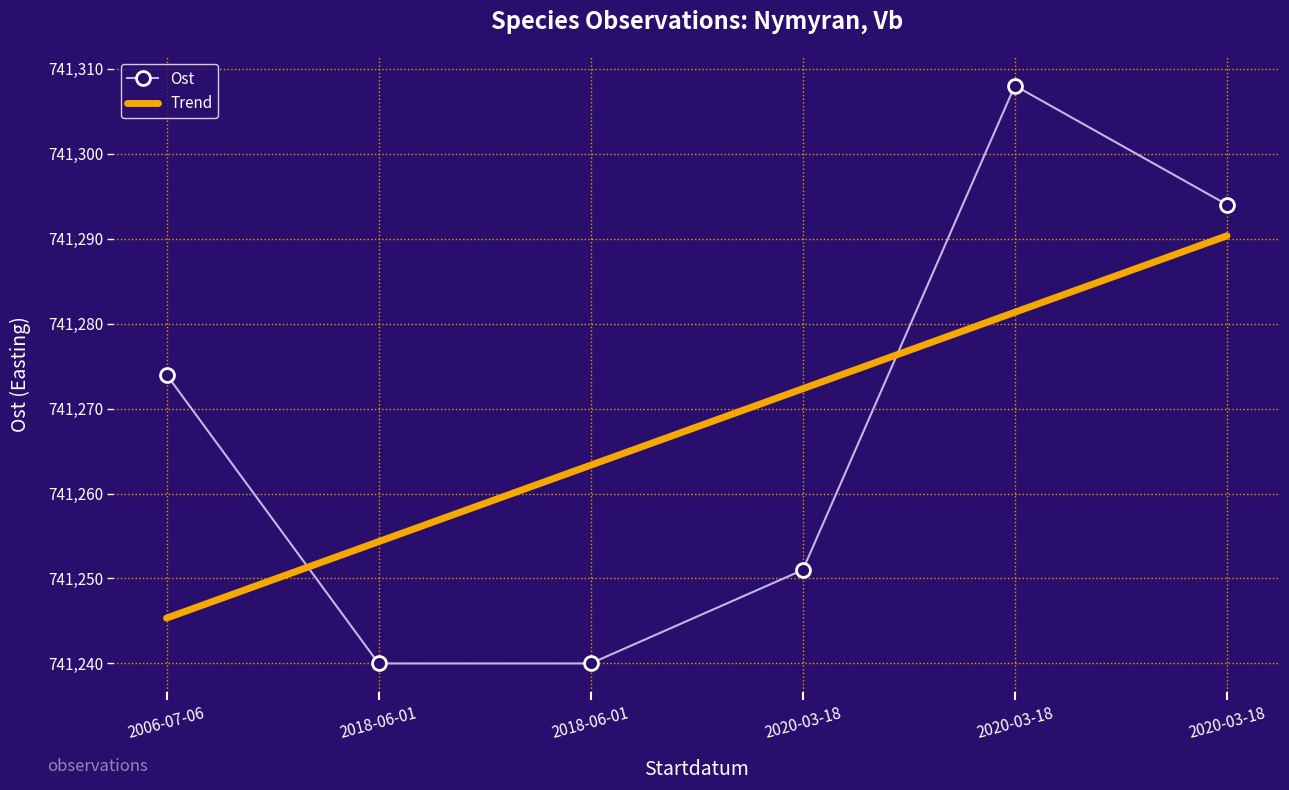

What are all the series names shown in the legend?

Ost, Trend